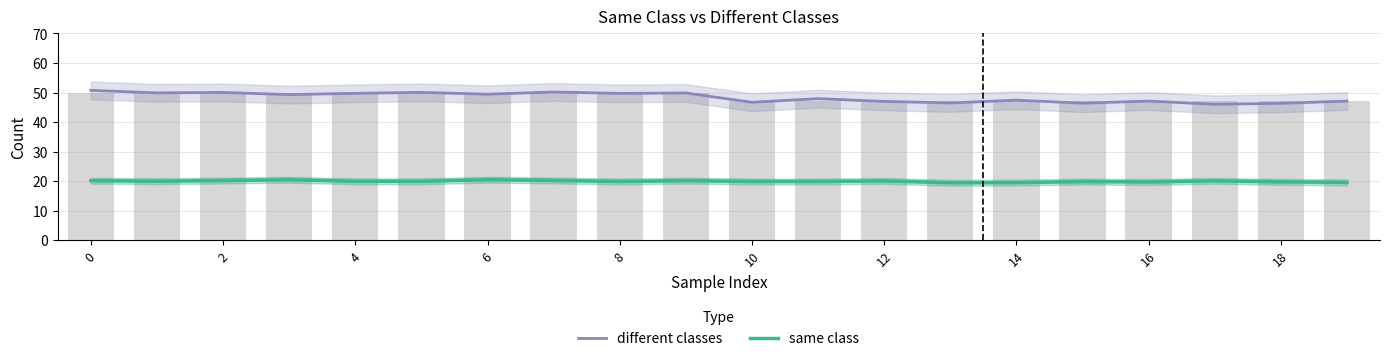

List the series in order of their overall mean, lowest first.

same class, different classes